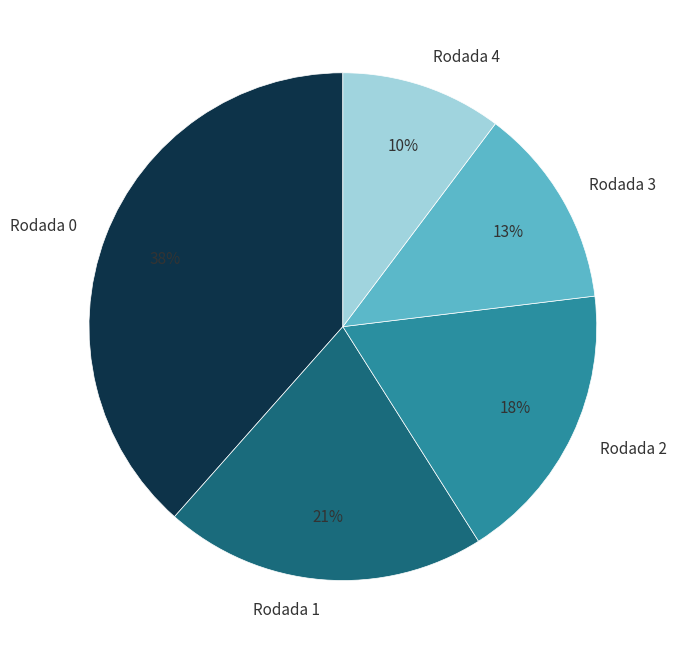

Does Rodada 3 account for over 50% of the chart?

No